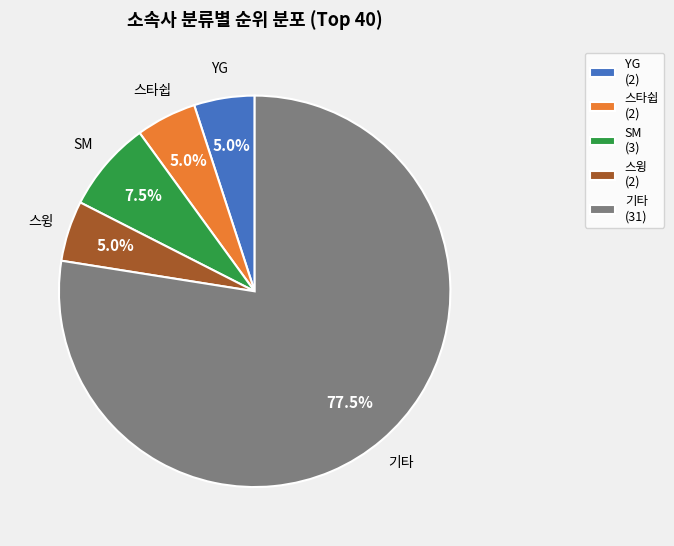

Which slice is the largest?

기타 (31)